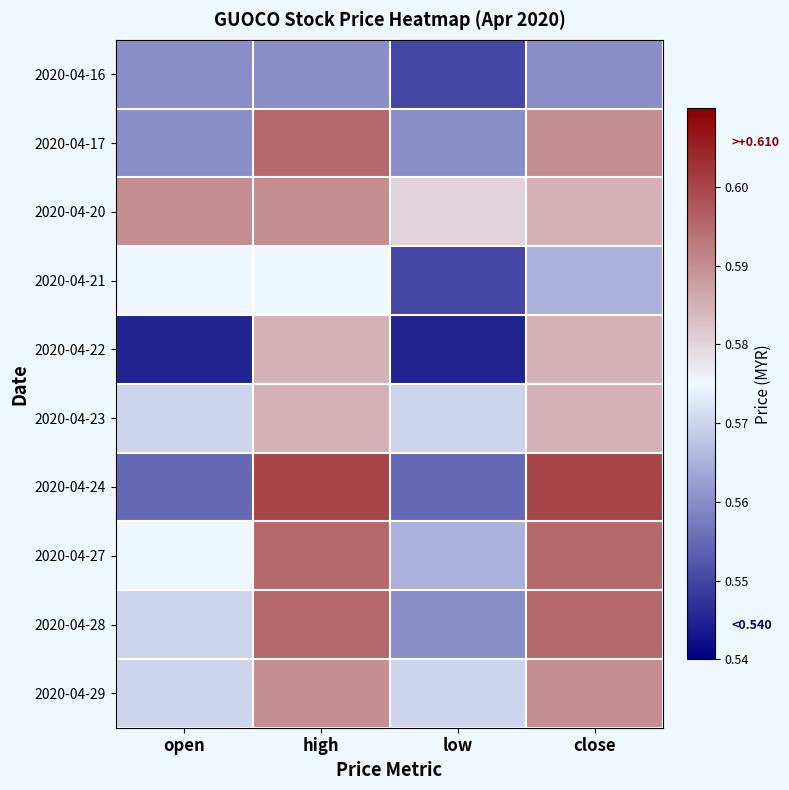

How many categories are shown in the chart?

4